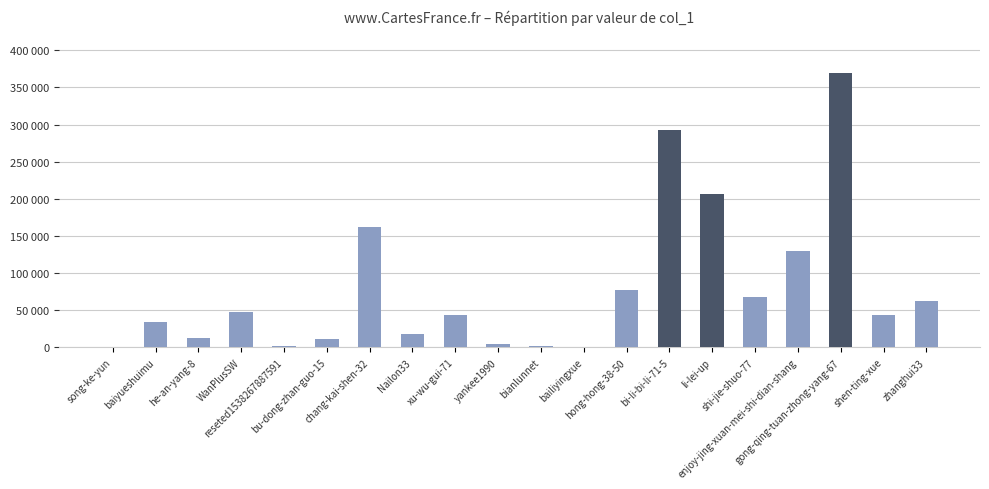

What is the difference between the second highest and minimum values?

292055